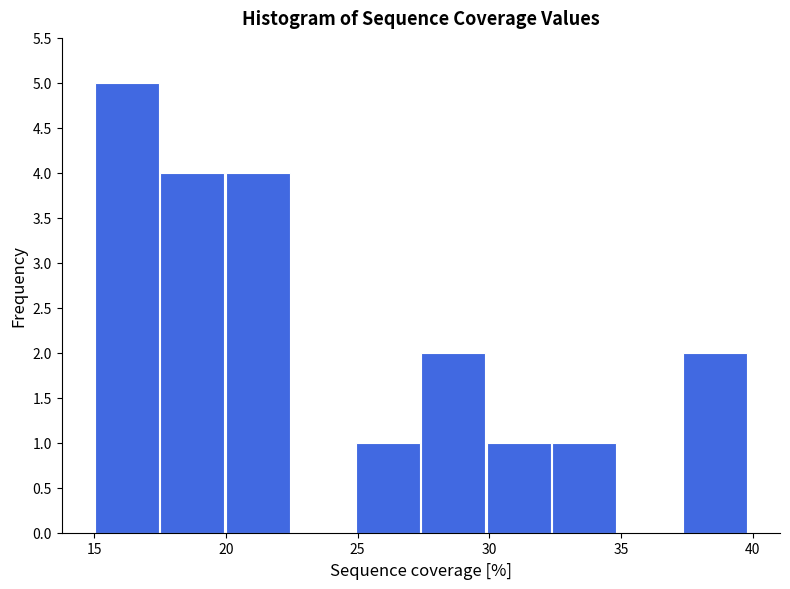

What is the height of the bar covering 32.5 to 35.0 on the x-axis? Neither the bar edges nor the heights are printed on the chart, so give them approximately, as read against the axes.

1